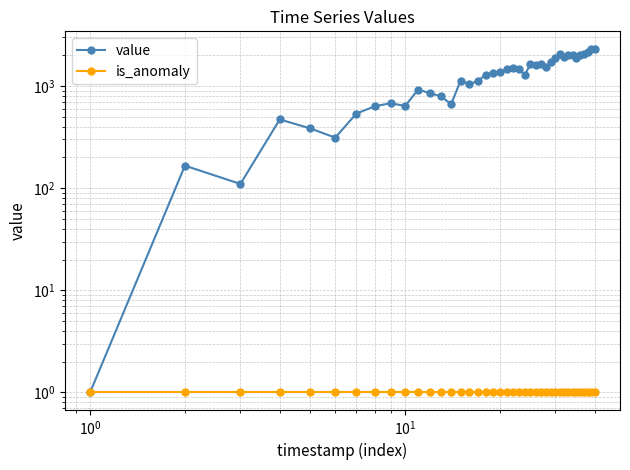

How many interior local valleys does the value series have?

10